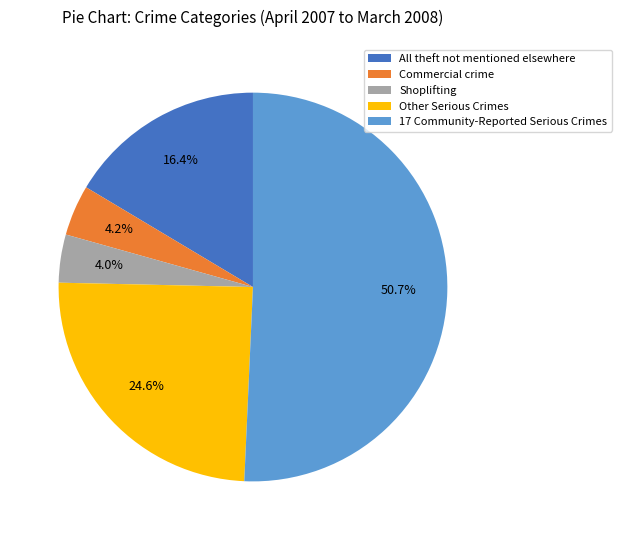

Which slice is the largest?

17 Community-Reported Serious Crimes